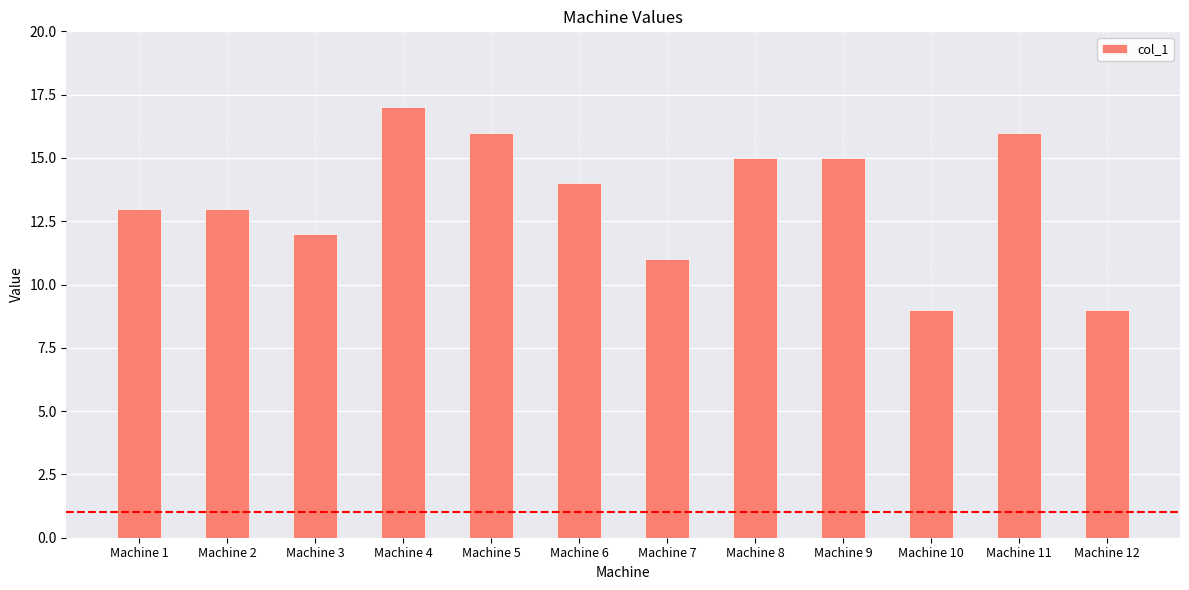

What is the ratio of the value at Machine 3 to the value at Machine 8?

0.8